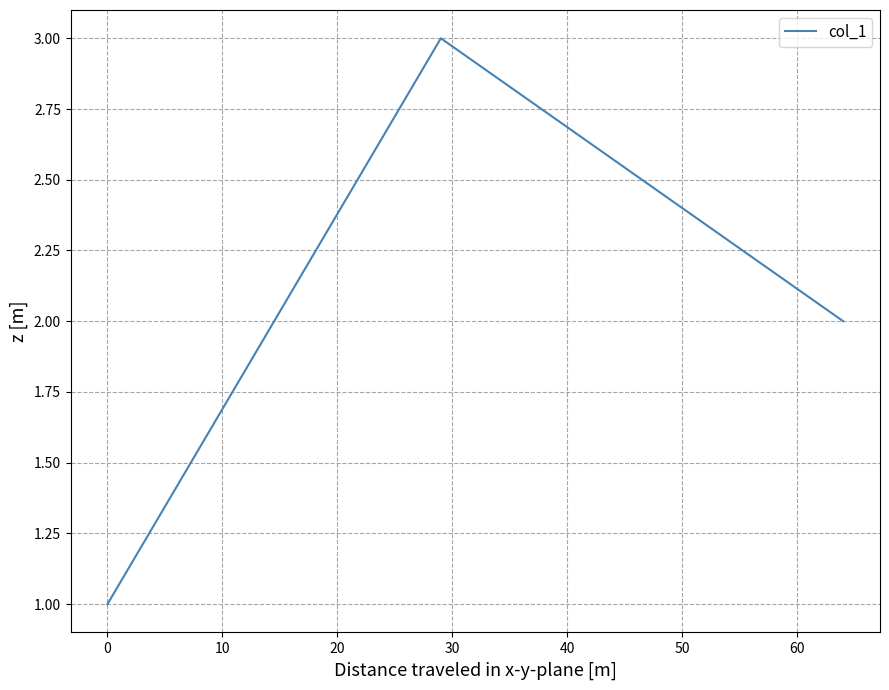

Is this an area chart (filled region under the line)?

No